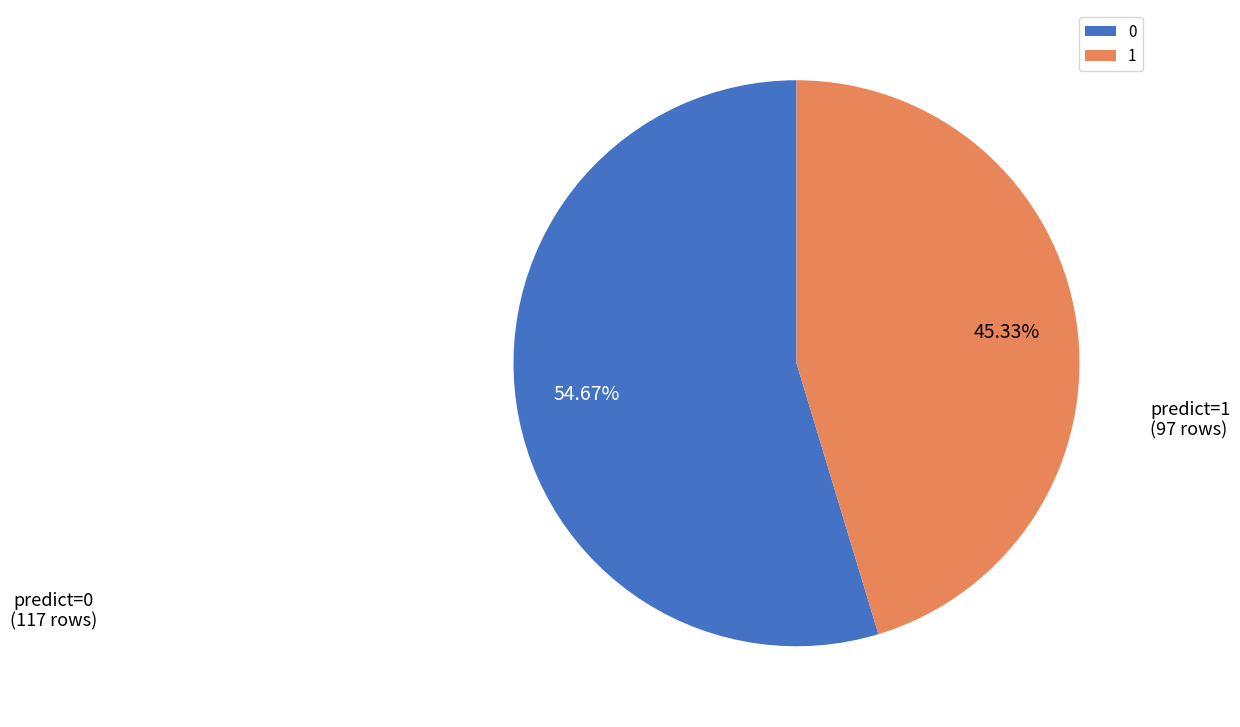

What is the smallest slice in the pie chart?

1